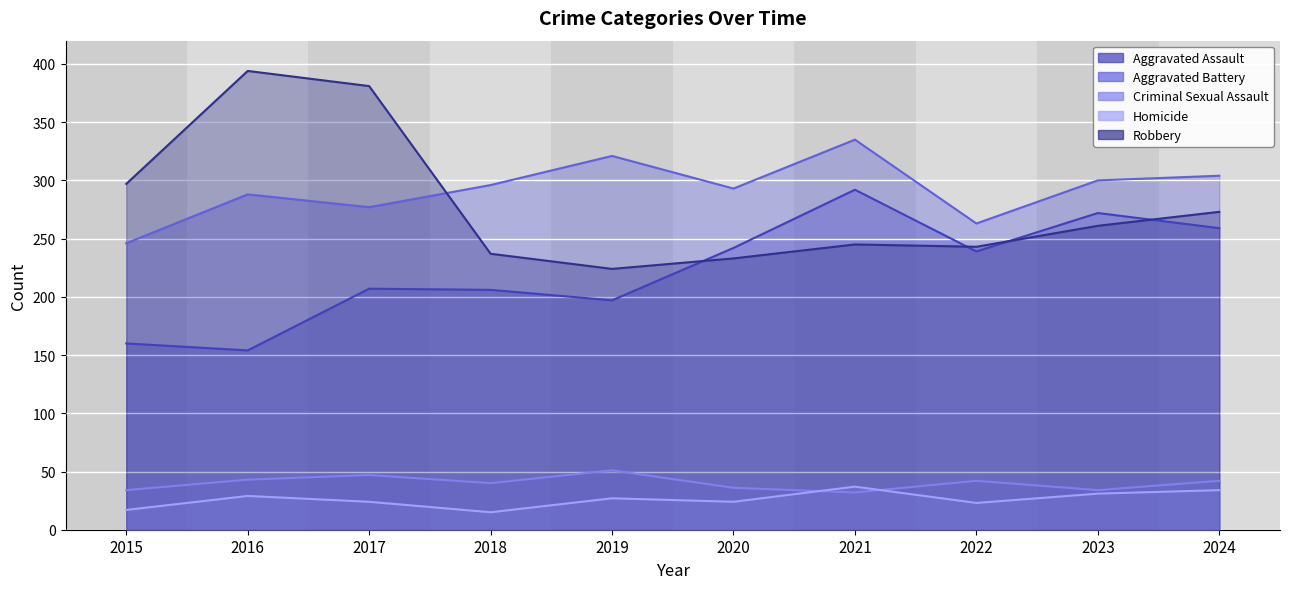

How many interior local valleys does the Aggravated Battery series have?

3